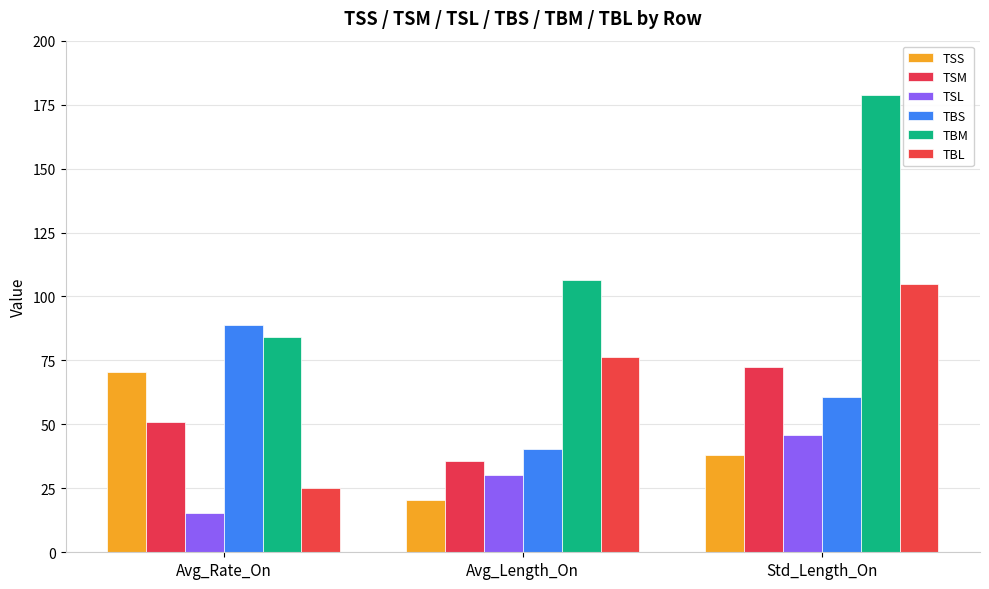

What is the smallest value displayed?

15.4